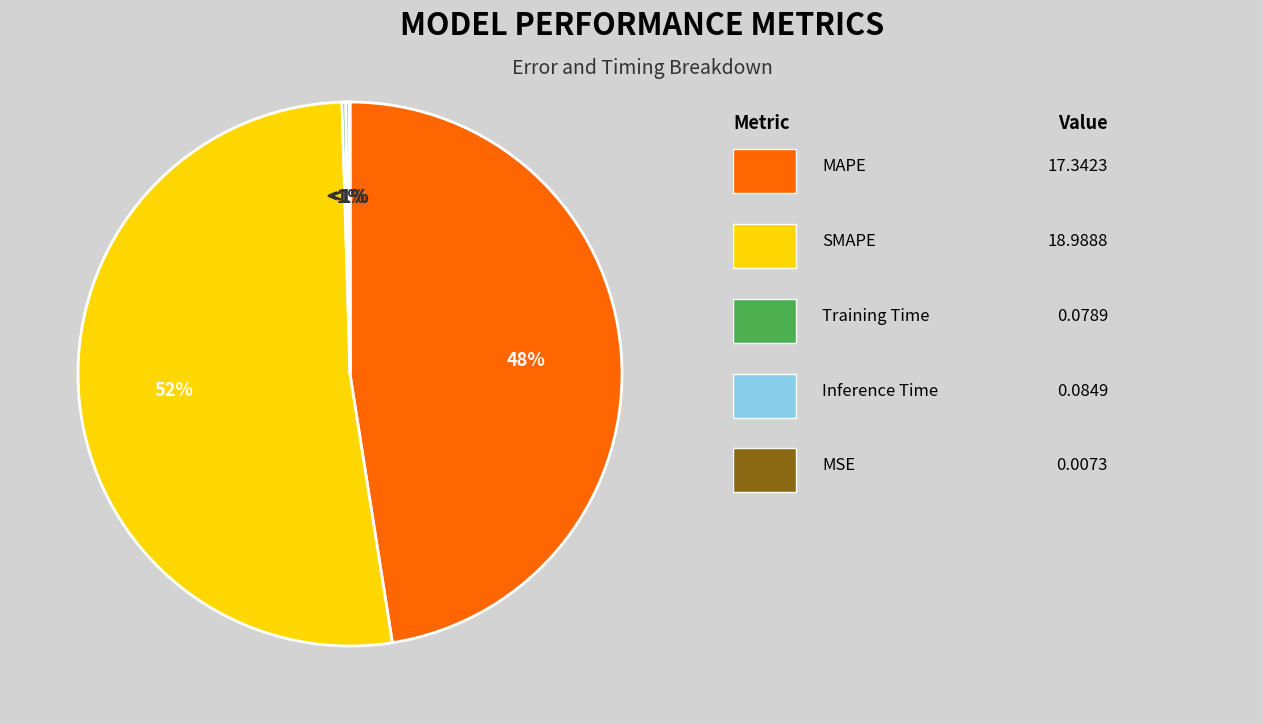

Rank the categories by value from lowest to highest.

MSE, Training Time, Inference Time, MAPE, SMAPE